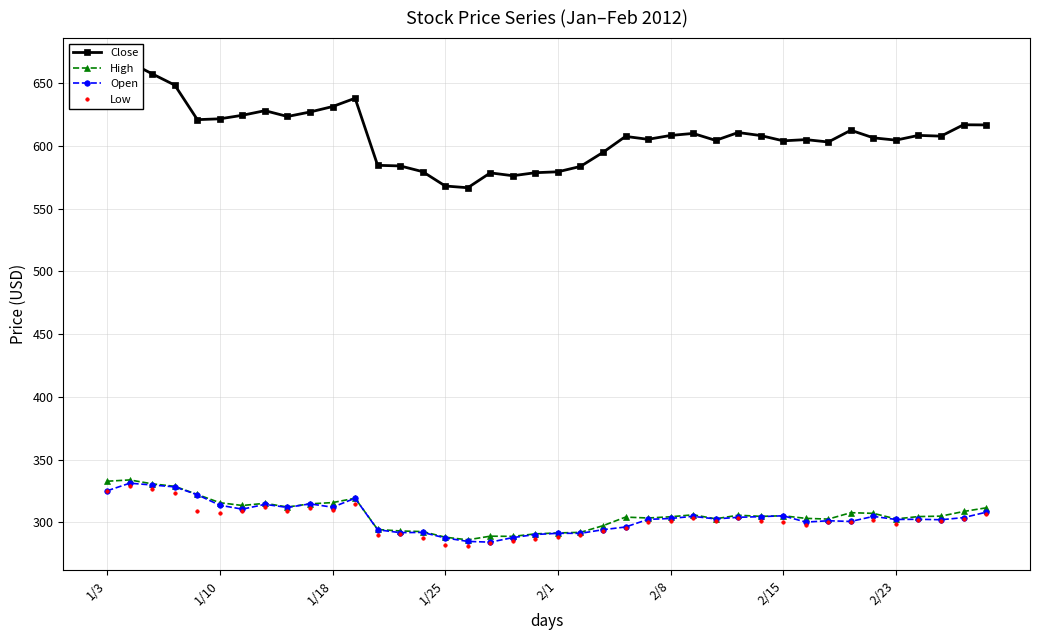

The Open series shows 407.7 at 27. True or false?

False